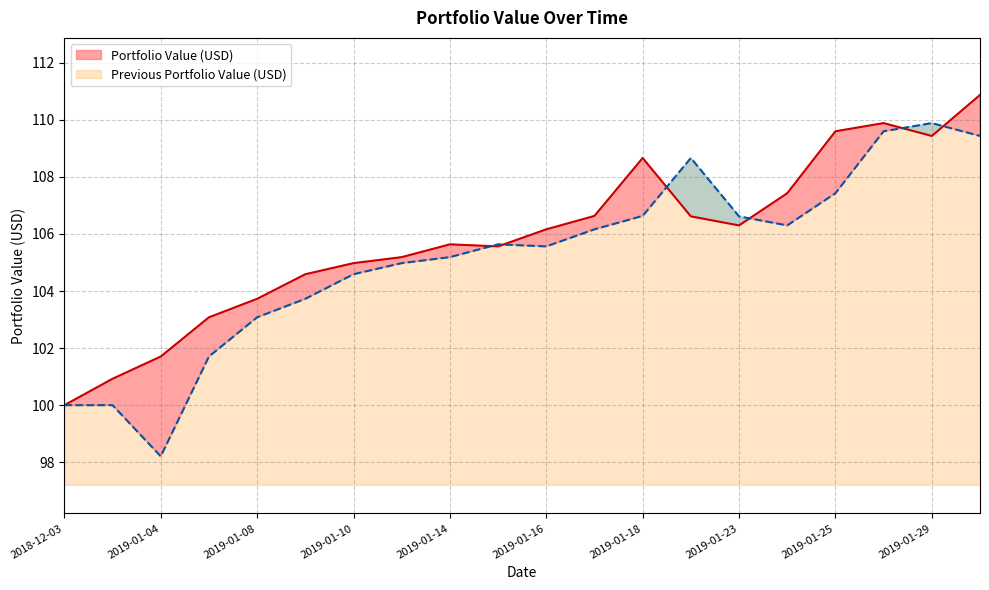

How many lines are shown in the chart?

2